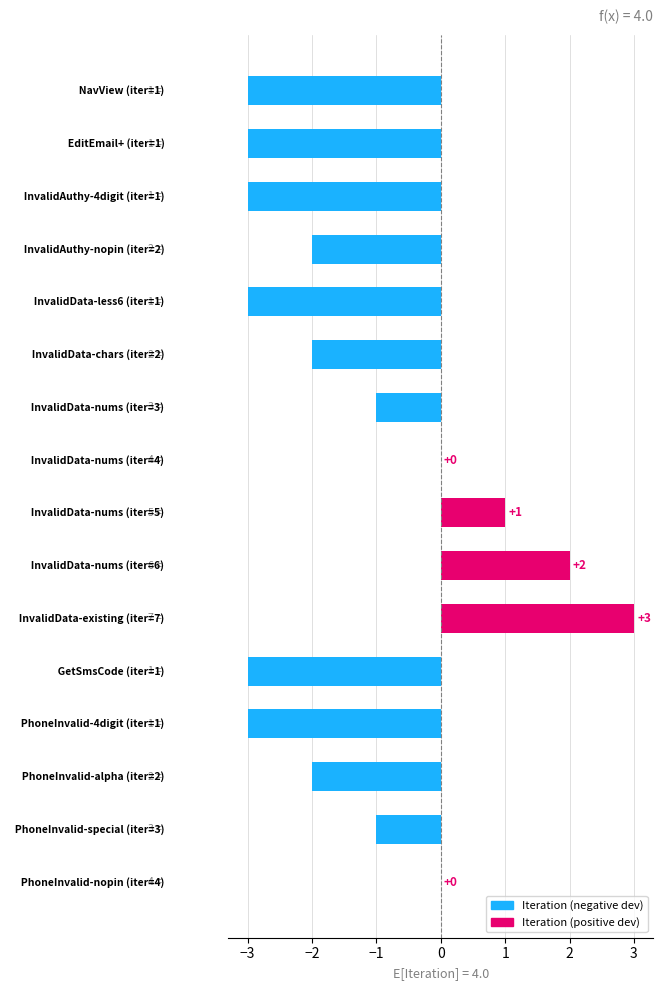

What is the maximum value shown in the chart?

3